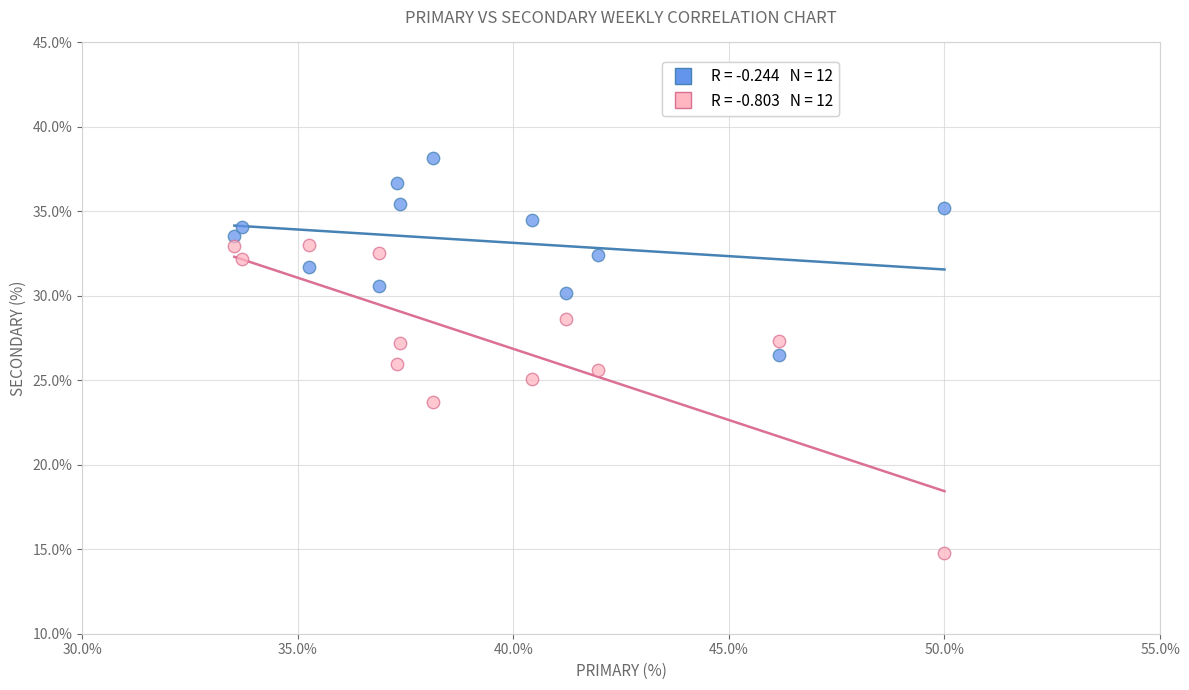

Across all data points, what is the range of Y values (max minus min)?

23.4